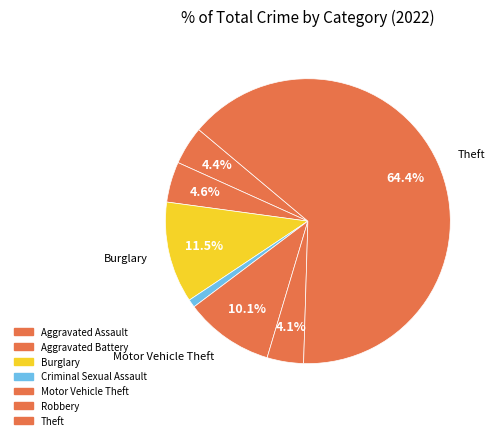

To the nearest percent, what is the difference between the largest and smallest slice percentages?

64%